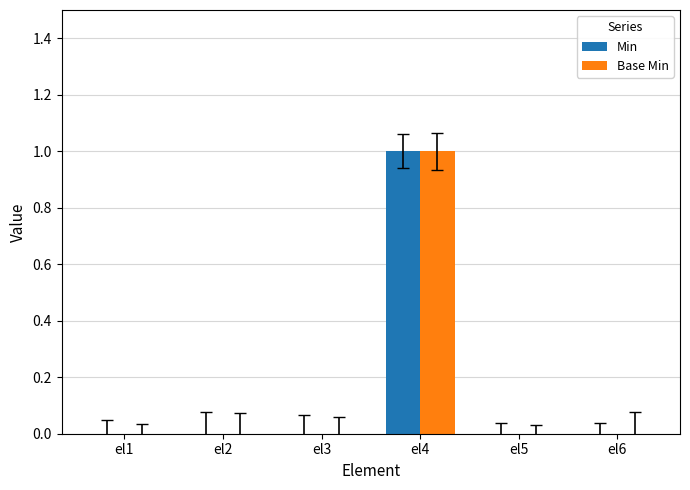

Reading left to right, what are all the values shown in this chart?

Min: el1=0	el2=0	el3=0	el4=1	el5=0	el6=0
Base Min: el1=0	el2=0	el3=0	el4=1	el5=0	el6=0